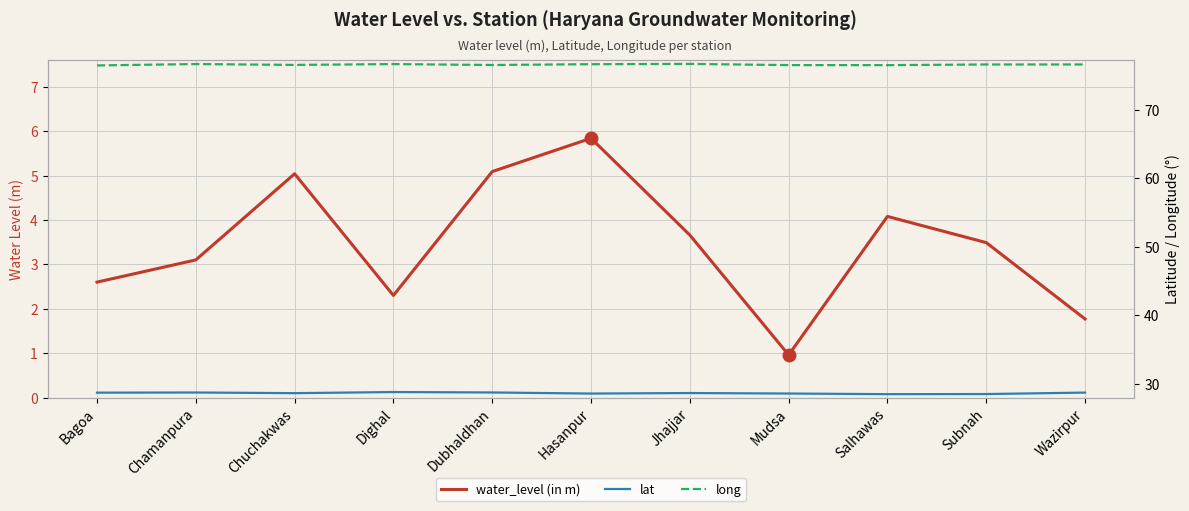

What is the value of the lat point at the 11th from the left?

28.7